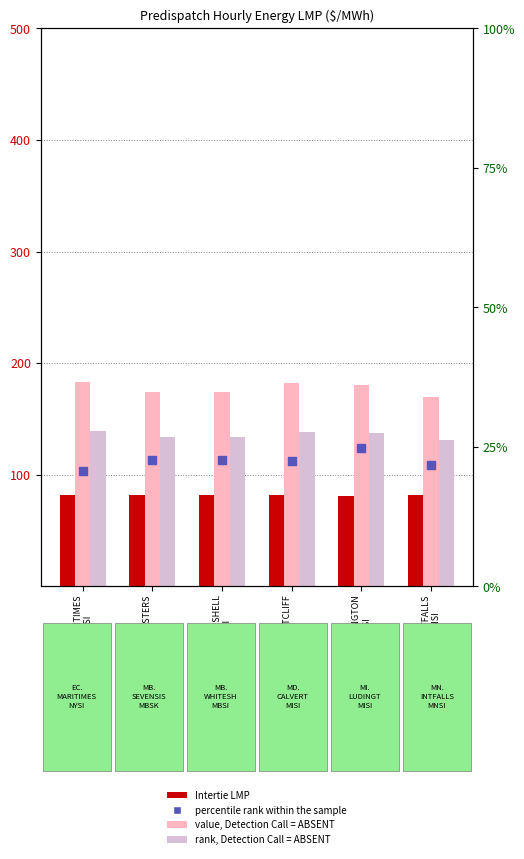

Is the value of Hour 18 LMP (rank, ABSENT) at MB.SEVENSISTERS
MBSK greater than the value of Energy Loss Price (percentile rank) at MB.WHITESHELL
MBSI?

Yes